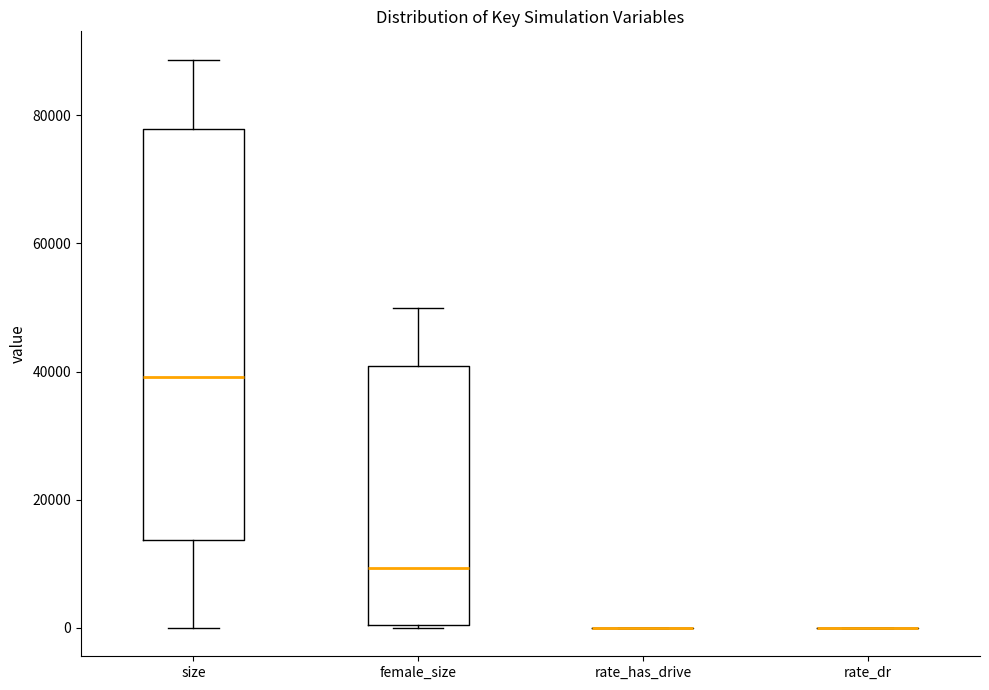

Reading left to right, transcribe this box plot: for each box, give where its median line is, the range the box spans, and where its two whiskers end, as read against the y-axis. The values are not printed on the chart, so give them approximately, as read against the axis.

size: median 40000, box 14000 to 78000, whiskers 0 to 88000
female_size: median 10000, box 0 to 40000, whiskers 0 to 50000
rate_has_drive: box collapsed to a line at 0, whiskers 0 to 0
rate_dr: box collapsed to a line at 0, whiskers 0 to 0